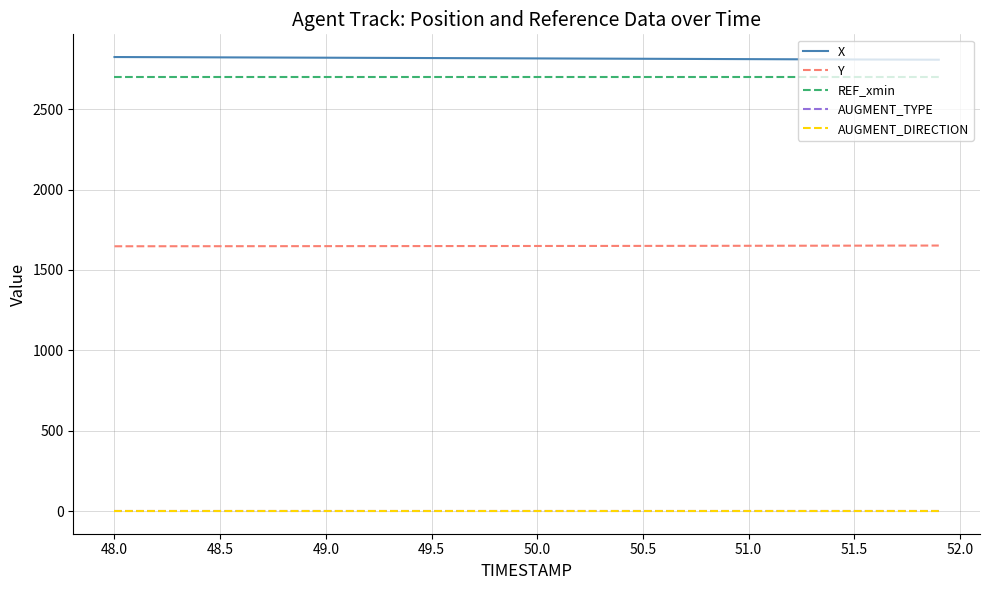

What is the value of the X point at the 21st from the left?

2816.4